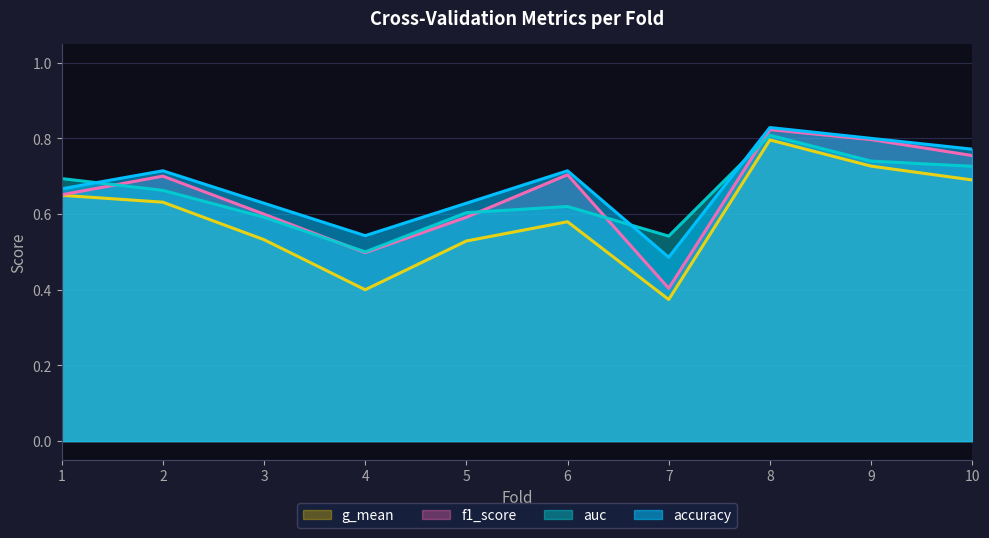

True or false: auc and g_mean intersect in this chart.

False